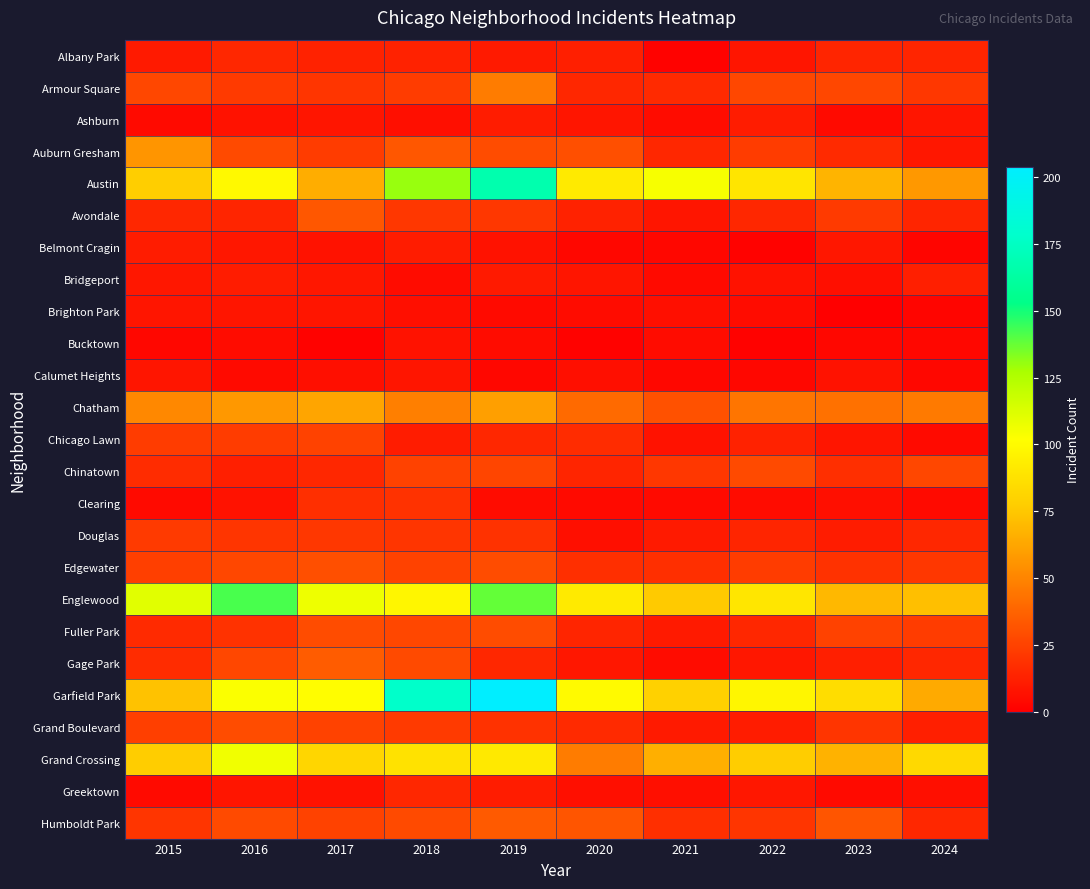

Reading right to left, extract all data points from this chart.

Albany Park: 2024=14	2023=14	2022=8	2021=1	2020=12	2019=10	2018=13	2017=13	2016=15	2015=10
Armour Square: 2024=21	2023=27	2022=27	2021=16	2020=15	2019=47	2018=23	2017=20	2016=22	2015=27
Ashburn: 2024=8	2023=4	2022=11	2021=5	2020=8	2019=11	2018=6	2017=8	2016=7	2015=4
Auburn Gresham: 2024=9	2023=16	2022=23	2021=15	2020=30	2019=29	2018=33	2017=23	2016=28	2015=56
Austin: 2024=57	2023=68	2022=89	2021=104	2020=92	2019=167	2018=130	2017=65	2016=99	2015=78
Avondale: 2024=14	2023=22	2022=15	2021=8	2020=13	2019=21	2018=21	2017=33	2016=14	2015=15
Belmont Cragin: 2024=2	2023=9	2022=1	2021=3	2020=3	2019=7	2018=11	2017=7	2016=9	2015=11
Bridgeport: 2024=12	2023=6	2022=7	2021=4	2020=8	2019=10	2018=5	2017=9	2016=11	2015=9
Brighton Park: 2024=2	2023=0	2022=5	2021=6	2020=5	2019=4	2018=6	2017=8	2016=8	2015=8
Bucktown: 2024=3	2023=3	2022=1	2021=5	2020=1	2019=5	2018=7	2017=1	2016=5	2015=3
Calumet Heights: 2024=3	2023=7	2022=3	2021=3	2020=6	2019=3	2018=8	2017=6	2016=4	2015=8
Chatham: 2024=46	2023=43	2022=44	2021=31	2020=40	2019=60	2018=48	2017=62	2016=57	2015=51
Chicago Lawn: 2024=4	2023=8	2022=13	2021=7	2020=17	2019=15	2018=11	2017=25	2016=23	2015=23
Chinatown: 2024=27	2023=18	2022=28	2021=21	2020=14	2019=26	2018=25	2017=15	2016=12	2015=17
Clearing: 2024=4	2023=6	2022=5	2021=4	2020=4	2019=5	2018=19	2017=18	2016=7	2015=4
Douglas: 2024=15	2023=11	2022=14	2021=10	2020=6	2019=19	2018=20	2017=21	2016=20	2015=22
Edgewater: 2024=21	2023=19	2022=23	2021=18	2020=18	2019=29	2018=25	2017=30	2016=27	2015=24
Englewood: 2024=72	2023=69	2022=90	2021=76	2020=92	2019=138	2018=98	2017=107	2016=142	2015=111
Fuller Park: 2024=23	2023=25	2022=15	2021=10	2020=14	2019=29	2018=27	2017=29	2016=19	2015=16
Gage Park: 2024=15	2023=12	2022=9	2021=5	2020=9	2019=15	2018=28	2017=35	2016=27	2015=17
Garfield Park: 2024=64	2023=85	2022=98	2021=79	2020=100	2019=204	2018=178	2017=101	2016=103	2015=73
Grand Boulevard: 2024=12	2023=20	2022=11	2021=10	2020=16	2019=19	2018=22	2017=25	2016=29	2015=24
Grand Crossing: 2024=83	2023=67	2022=77	2021=66	2020=47	2019=91	2018=88	2017=82	2016=106	2015=77
Greektown: 2024=6	2023=4	2022=9	2021=6	2020=6	2019=11	2018=15	2017=7	2016=8	2015=4
Humboldt Park: 2024=15	2023=32	2022=20	2021=18	2020=32	2019=34	2018=28	2017=25	2016=28	2015=20